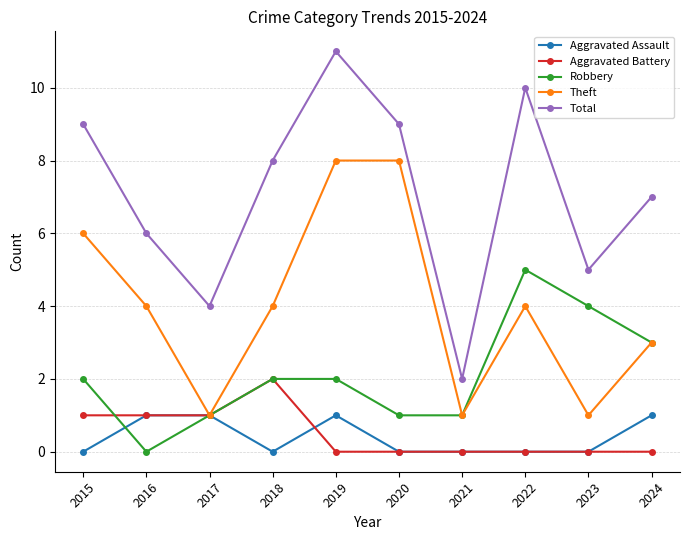

Count the Aggravated Battery values in the range 0 to 1.

9